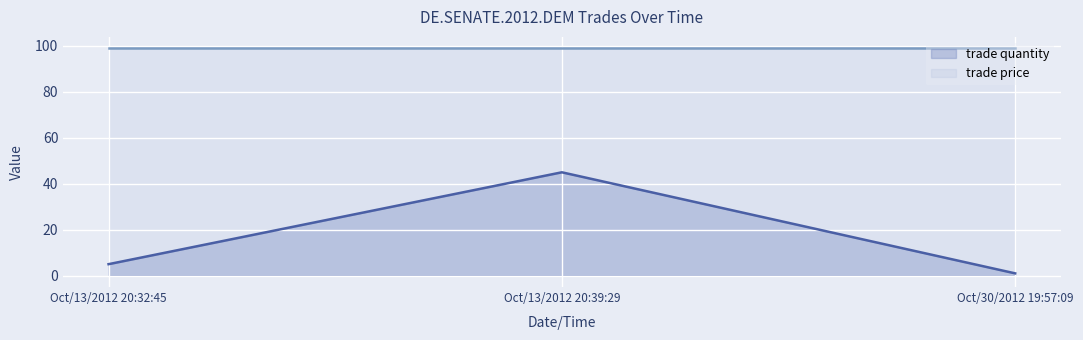

What is the change in value from Oct/13/2012 20:32:45 to Oct/13/2012 20:39:29?

+40